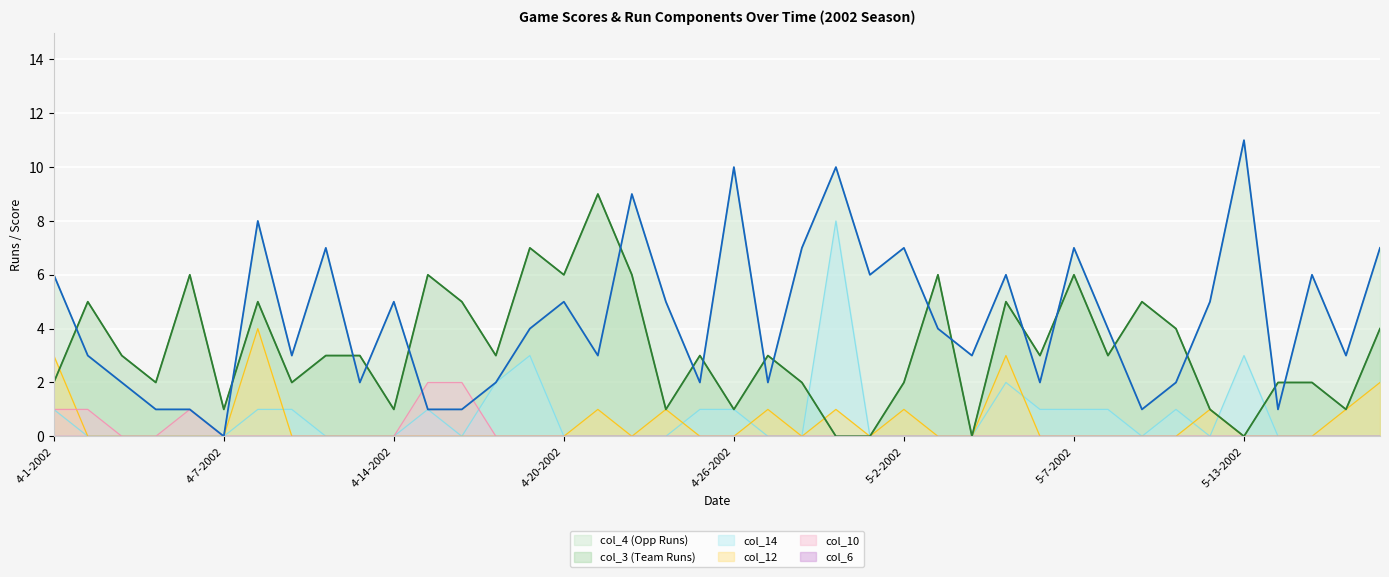

Rank the categories by col_12 value from lowest to highest.

4-3-2002, 4-4-2002, 4-5-2002, 4-6-2002, 4-7-2002, 4-11-2002, 4-12-2002, 4-13-2002, 4-14-2002, 4-15-2002, 4-16-2002, 4-17-2002, 4-19-2002, 4-20-2002, 4-23-2002, 4-25-2002, 4-26-2002, 4-28-2002, 5-1-2002, 5-3-2002, 5-4-2002, 5-6-2002, 5-7-2002, 5-8-2002, 5-10-2002, 5-11-2002, 5-13-2002, 5-14-2002, 5-15-2002, 4-21-2002, 4-24-2002, 4-27-2002, 4-30-2002, 5-2-2002, 5-12-2002, 5-16-2002, 5-17-2002, 4-1-2002, 5-5-2002, 4-10-2002